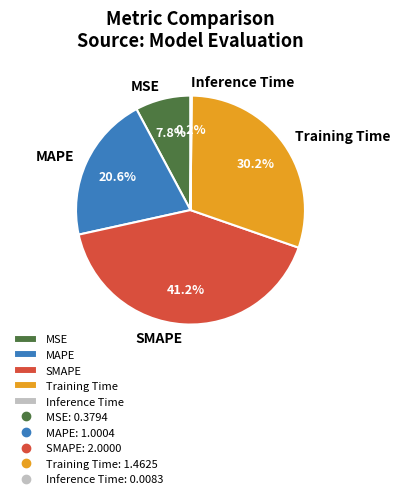

Is there a majority slice in this chart?

No